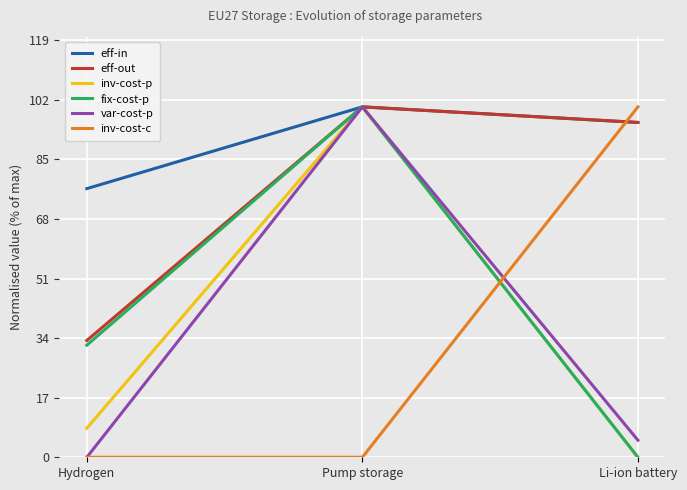

What is the total value across all series at Hydrogen?

150.3